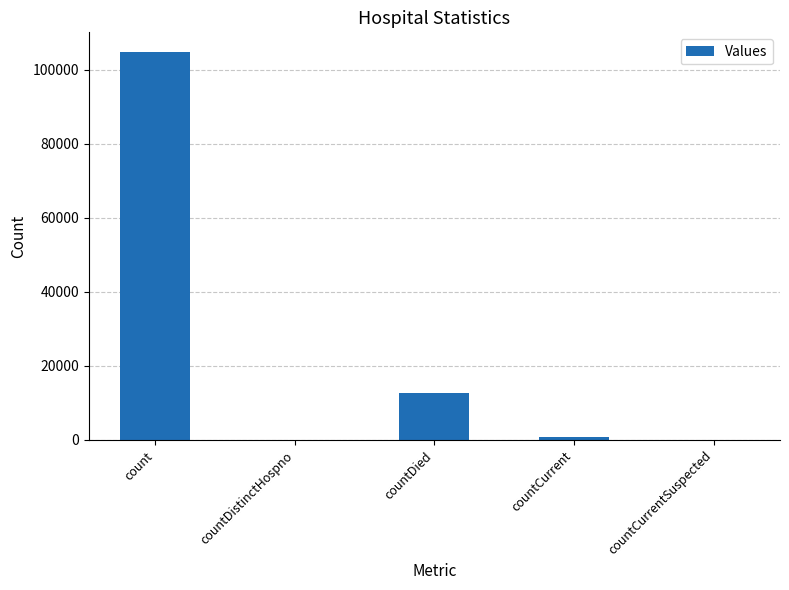

Are the bars horizontal?

No